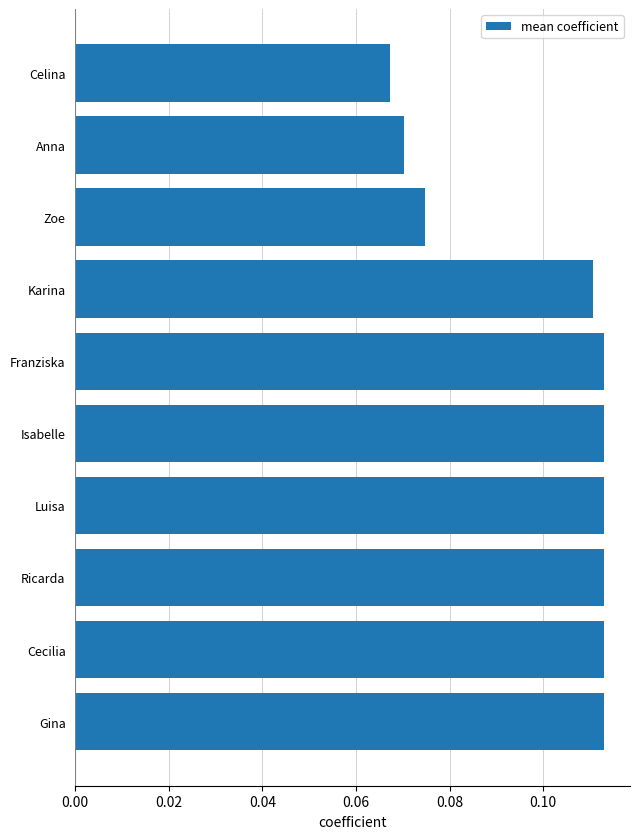

Does the chart contain any negative values?

No